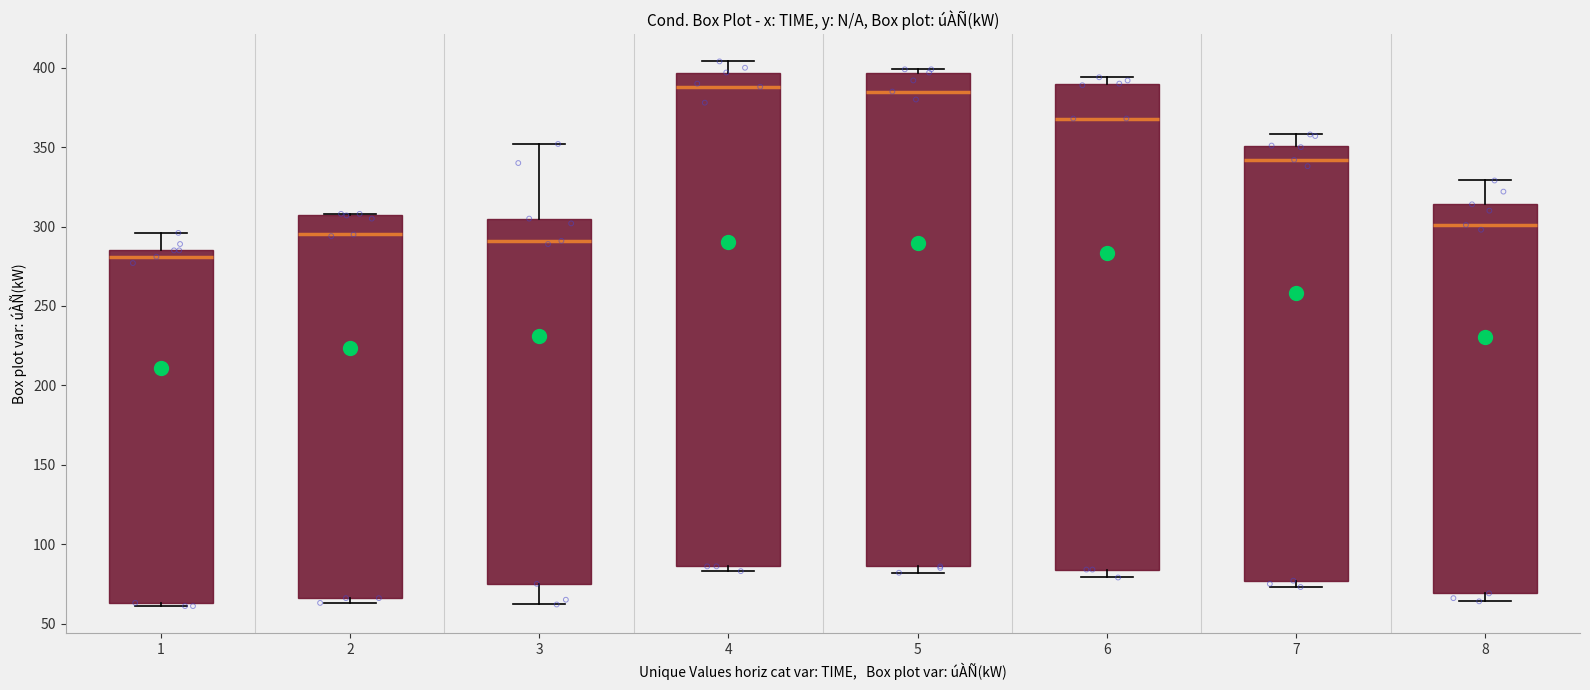

Where is the lower edge of the box at x = 6 on the y-axis? The values are not printed on the chart, so give them approximately, as read against the axis.

85